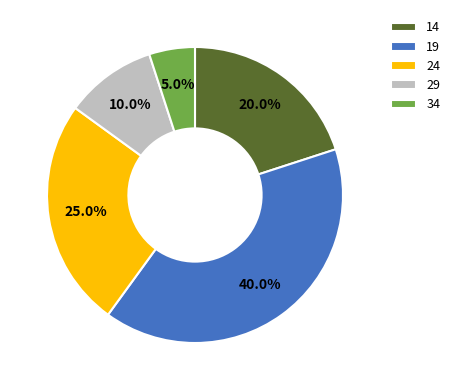

To the nearest percent, what is the average slice percentage?

20%